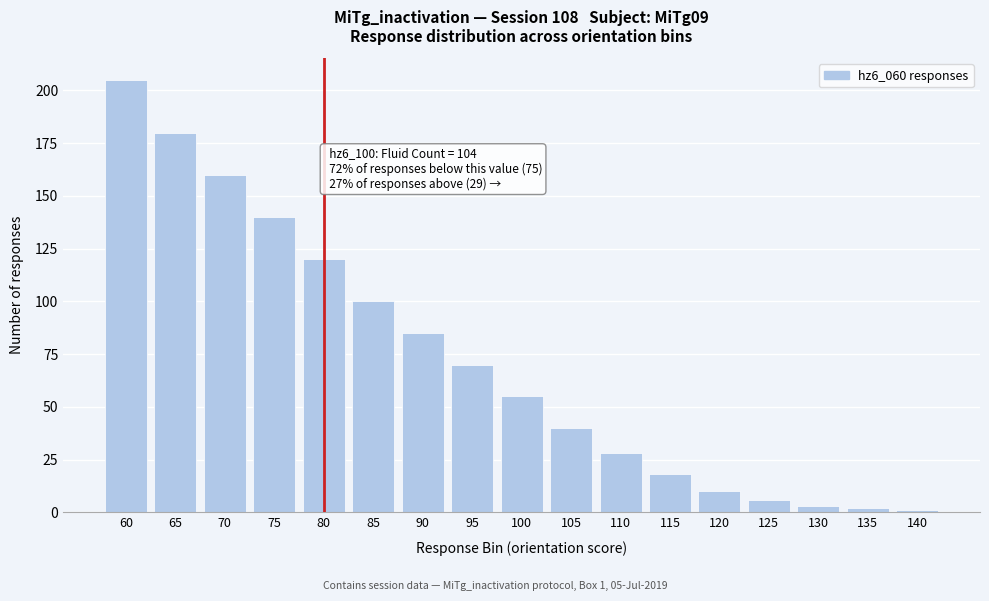

Reading right to left, what are all the values shown in this chart?

1	2	3	6	10	18	28	40	55	70	85	100	120	140	160	180	205